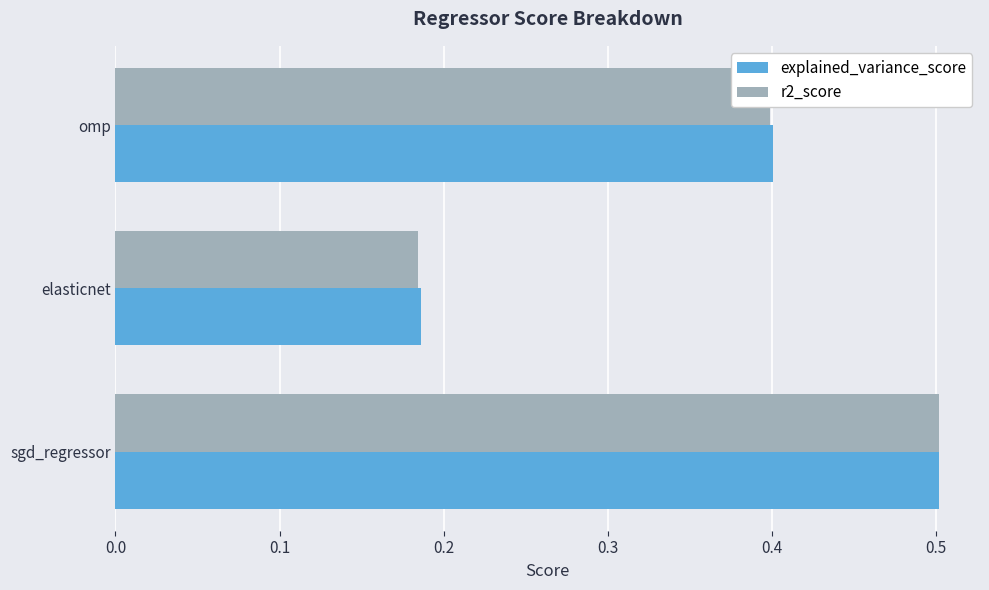

At which category is the sum across all series the highest?

sgd_regressor